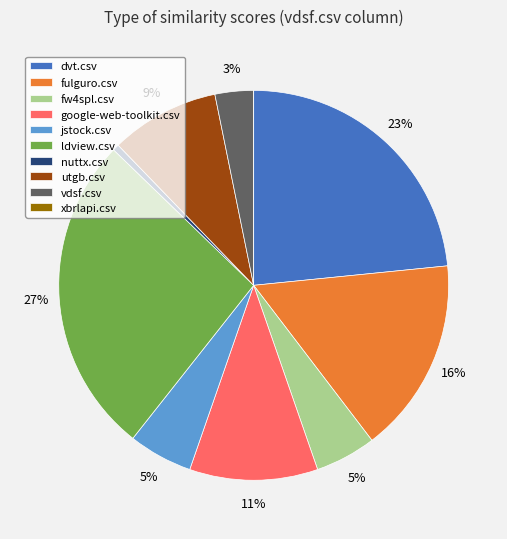

To the nearest percent, what is the combined percentage of fulguro.csv and vdsf.csv?

19%